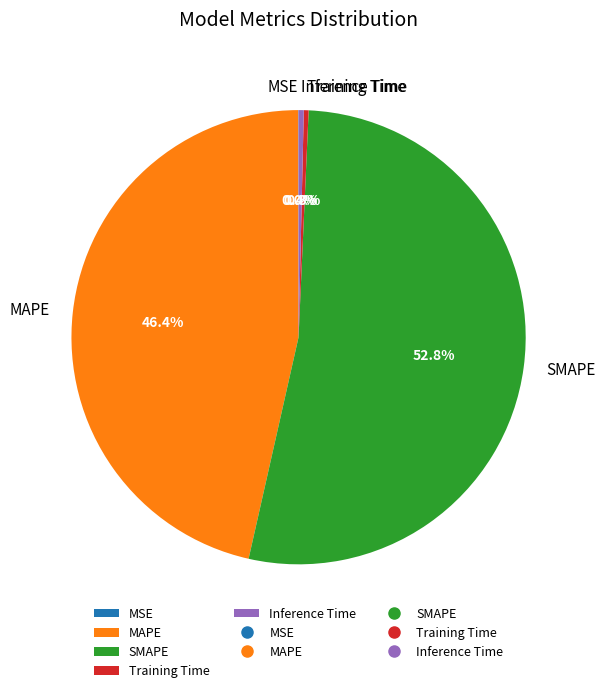

What is the majority slice?

SMAPE